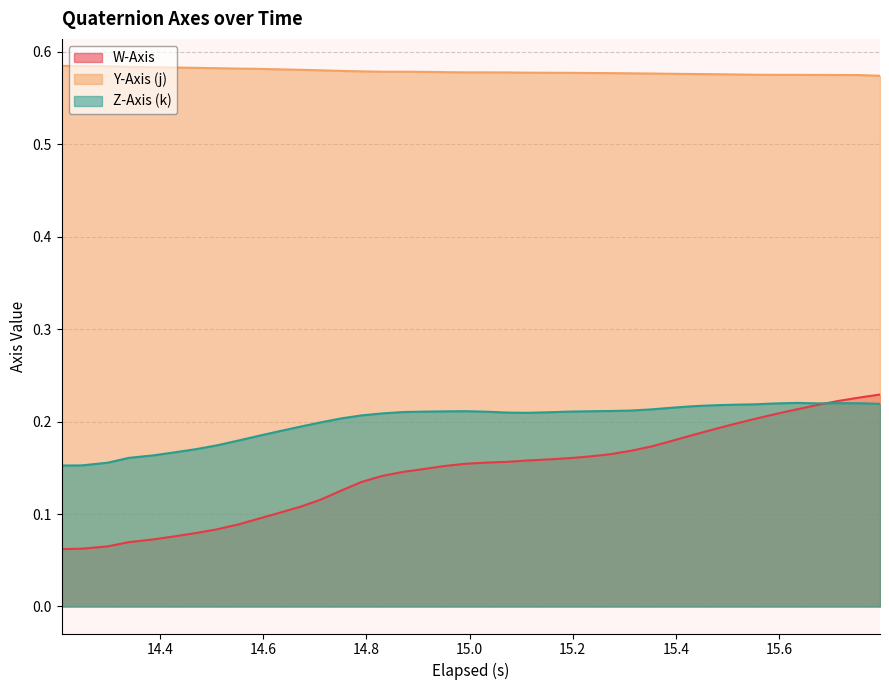

Which series has the largest total across all categories?

Y-Axis (j)